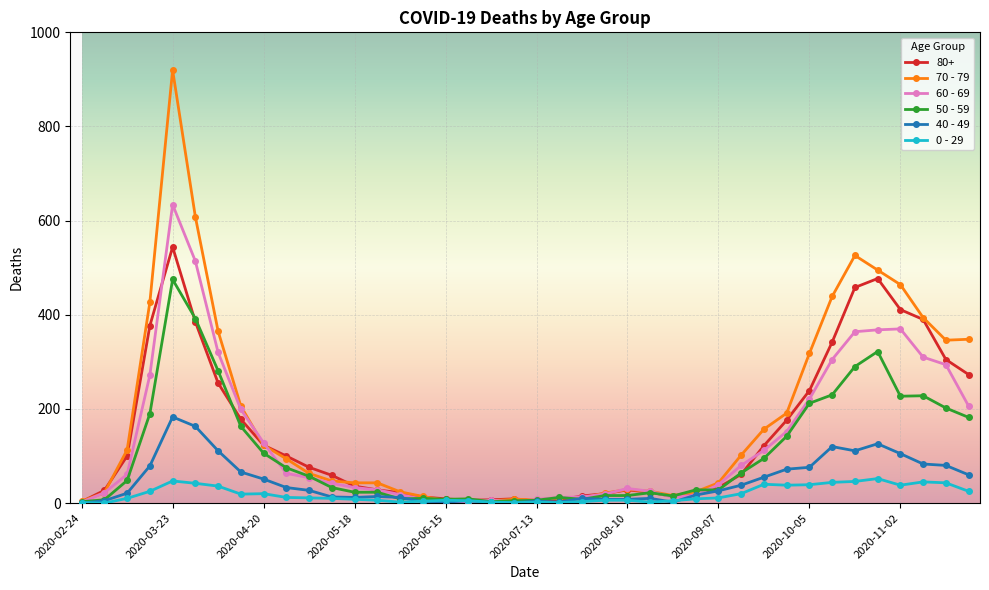

Rank the series by their maximum value, from lowest to highest.

0 - 29, 40 - 49, 50 - 59, 80+, 60 - 69, 70 - 79